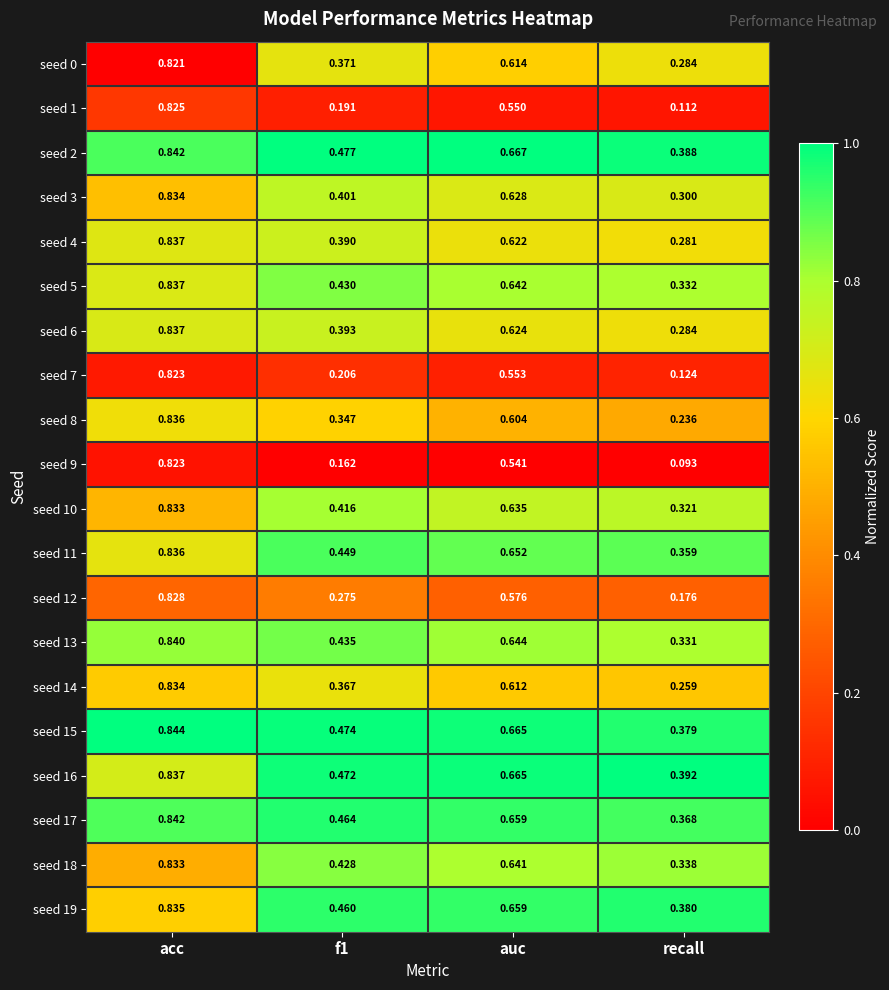

Count the number of data series in this chart.

20